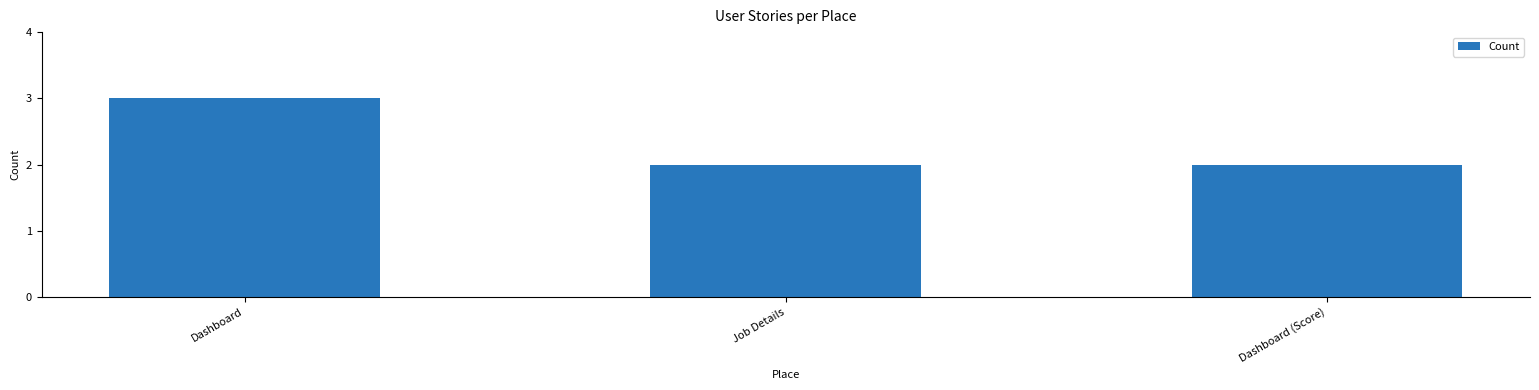

Reading left to right, list all the values displayed in this chart.

3	2	2